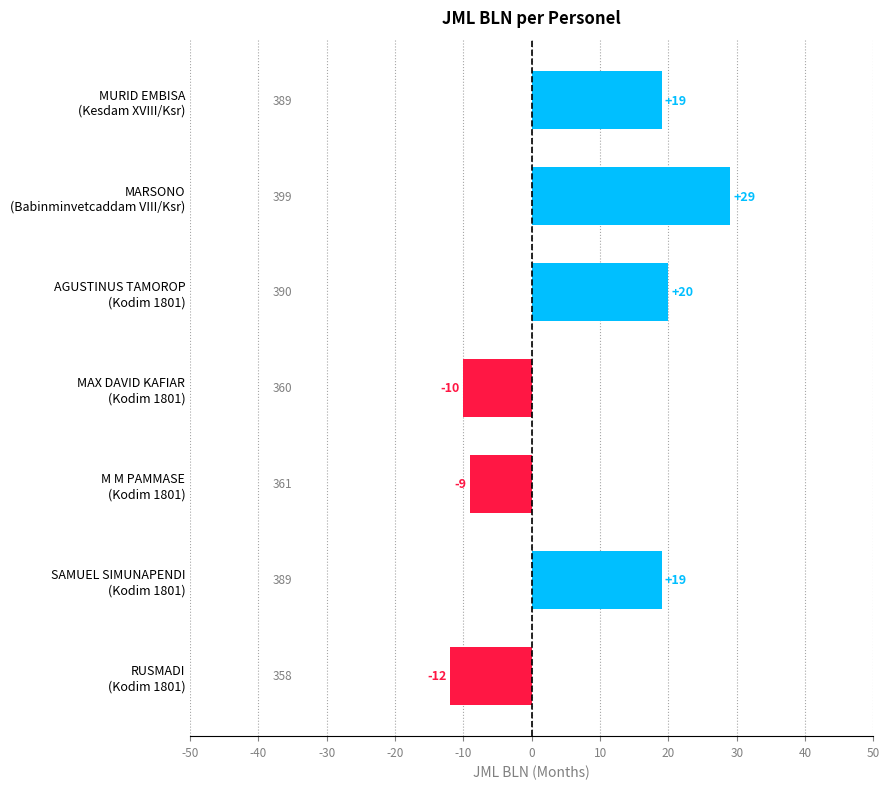

How many values are above zero?

4